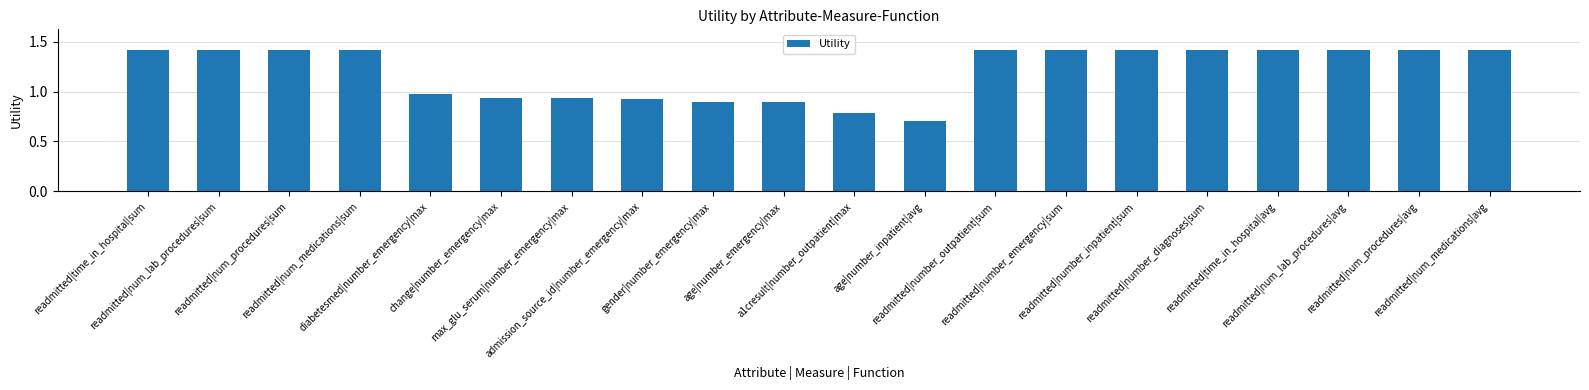

At which category does the chart reach its minimum across all series?

age|number_inpatient|avg